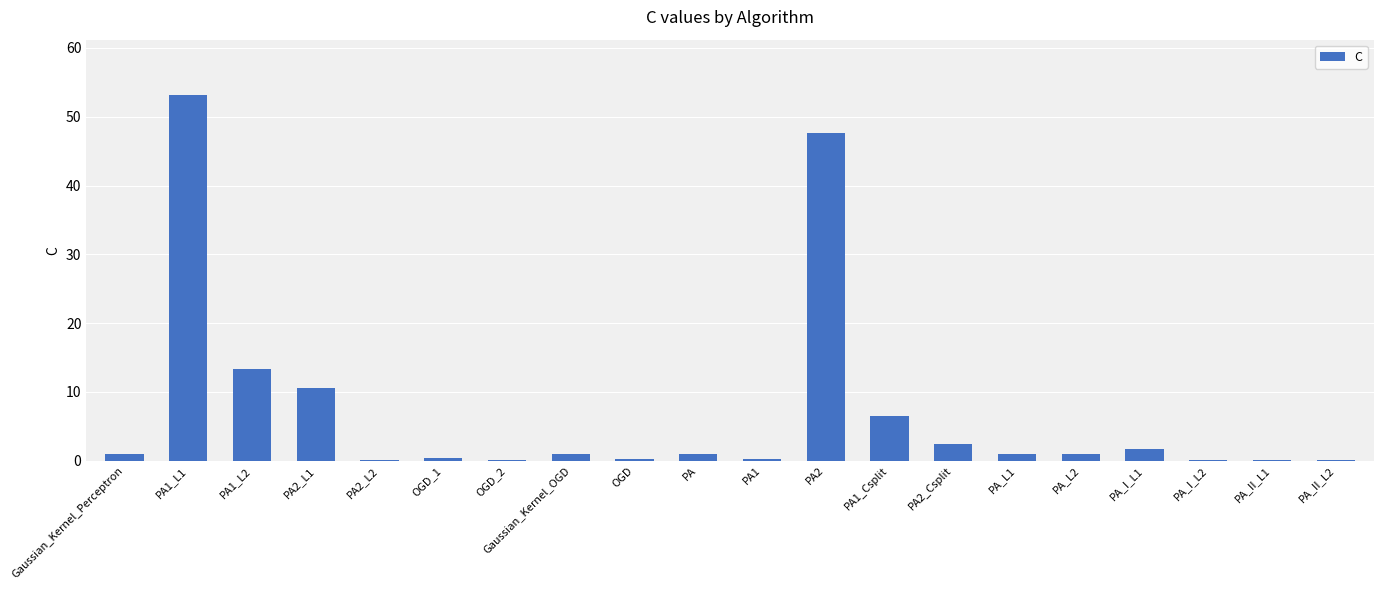

What is the sum of all values?

141.5